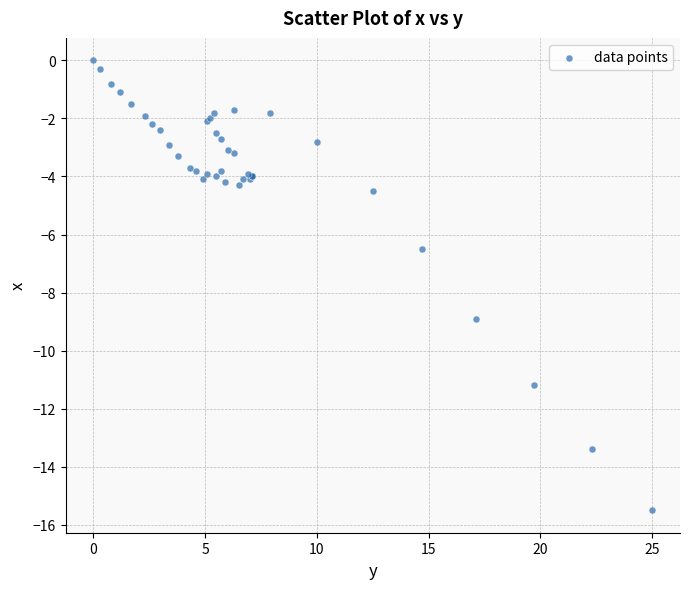

What Y value in the scatter plot is closest to -7?

-6.5